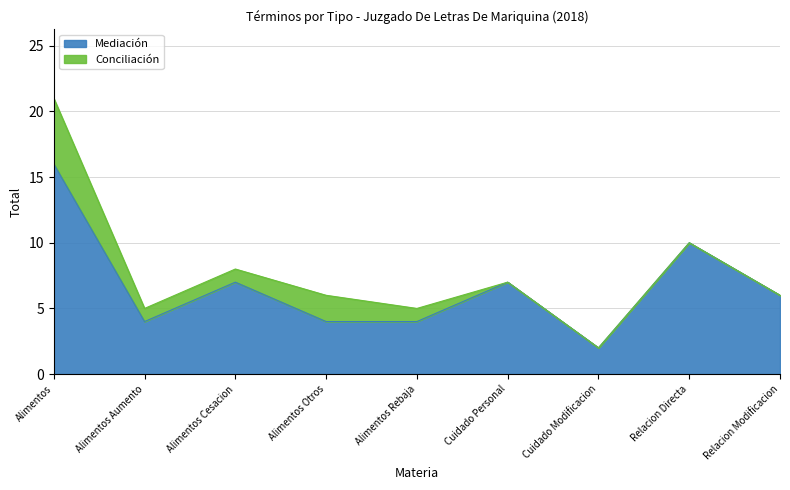

How many points are higher than both their immediate neighbors (excluding endpoints)?

3